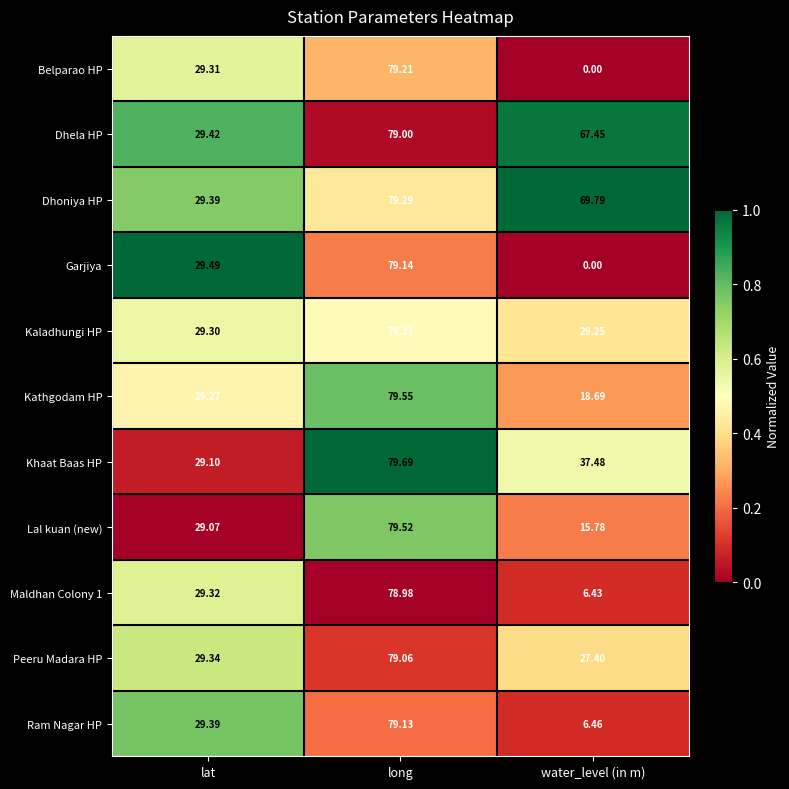

What is the maximum value shown in the chart?

79.7